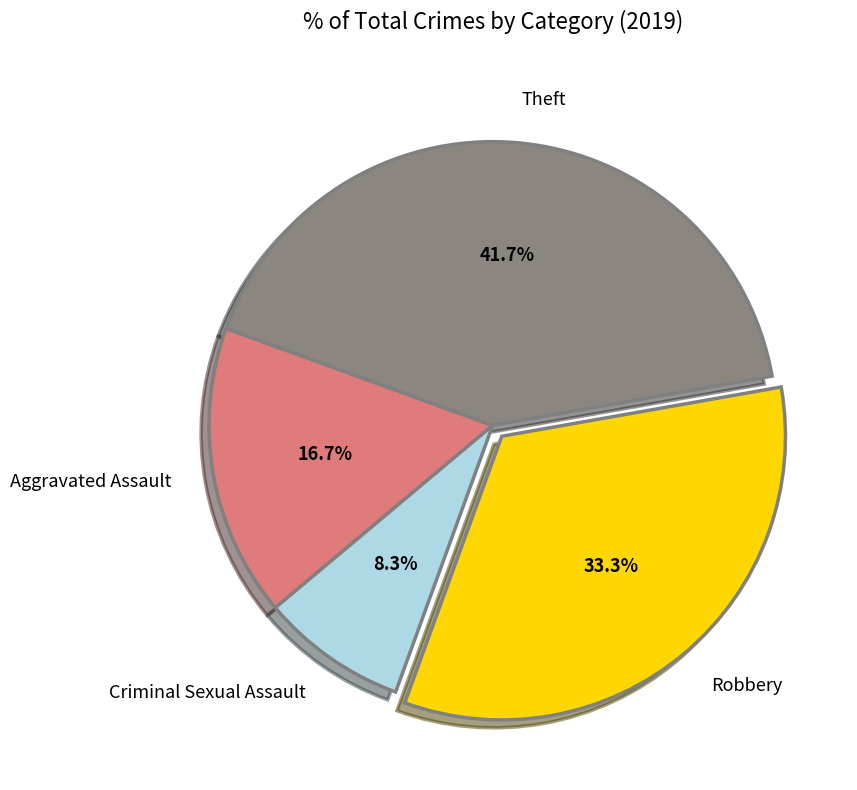

What is the largest slice in the pie chart?

Theft